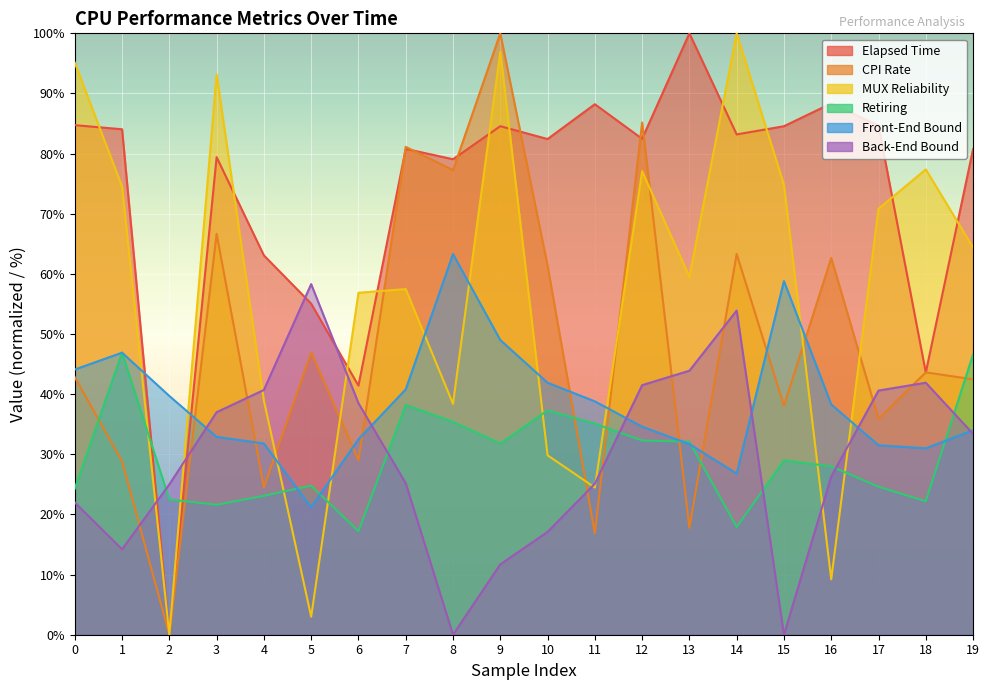

Which series has the largest range (max minus min)?

Elapsed Time